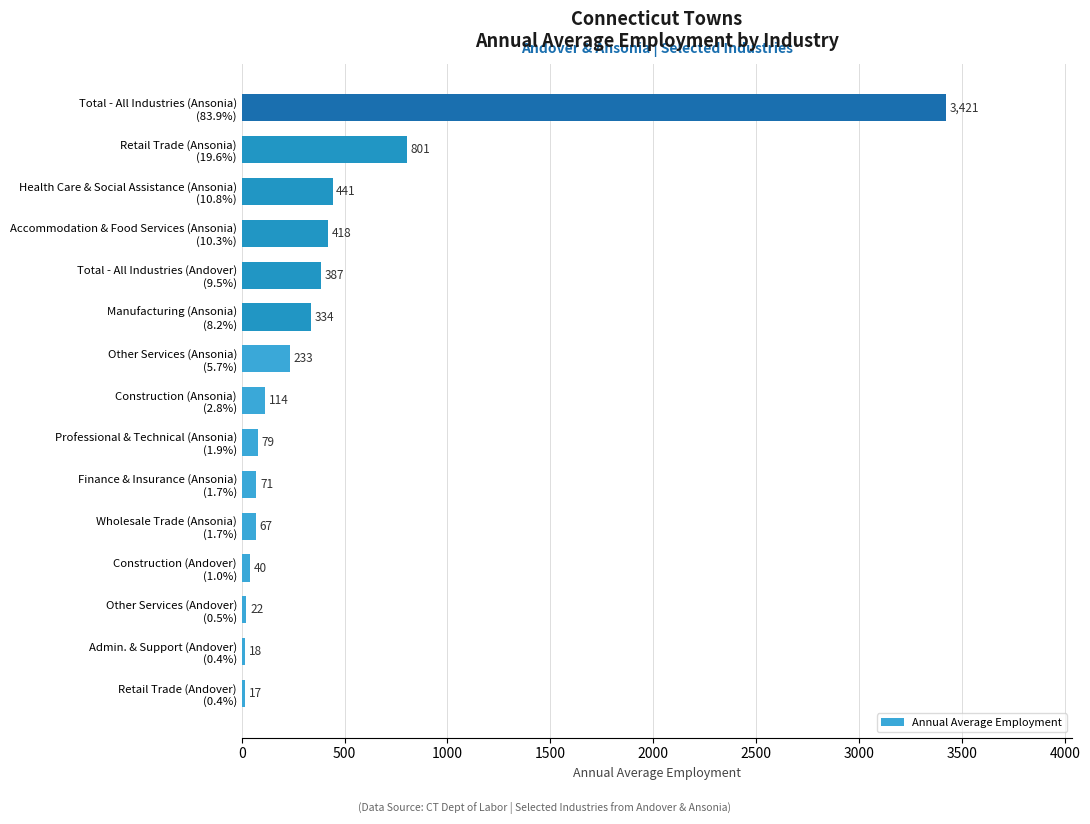

What is the maximum value shown in the chart?

3420.8